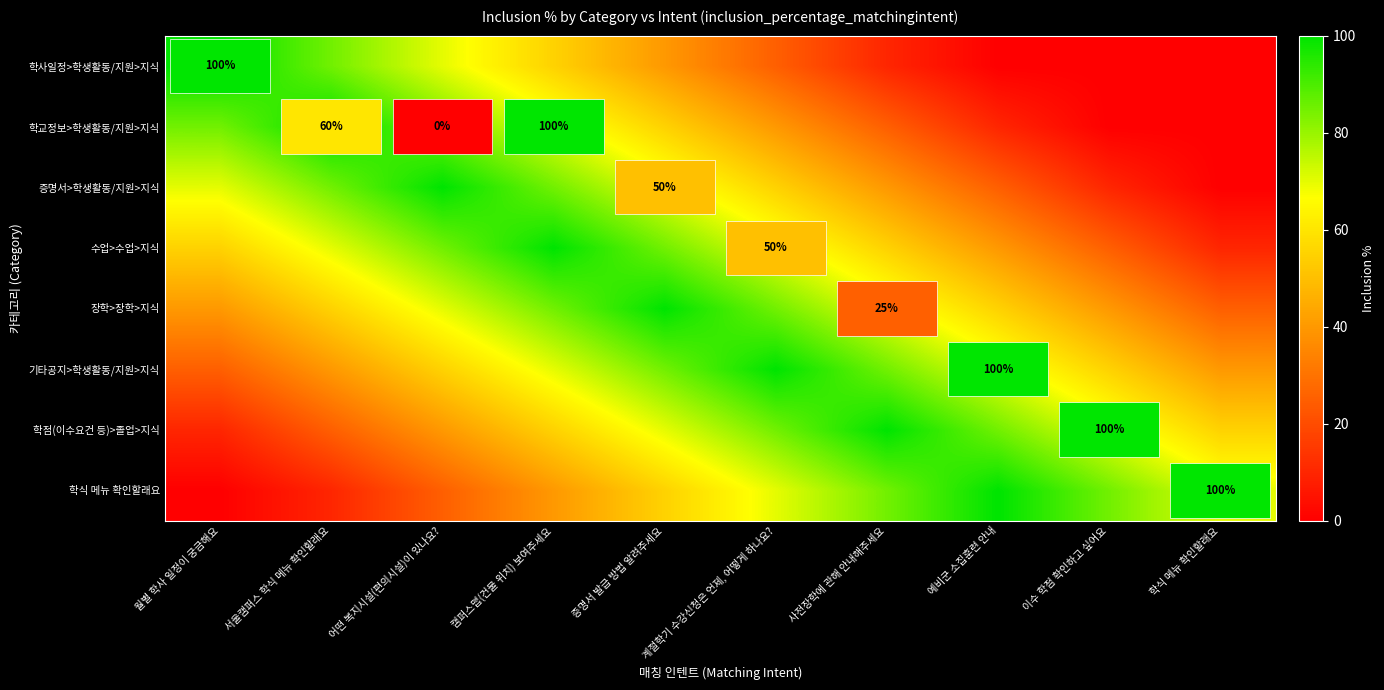

What is the maximum value shown in the chart?

1.0